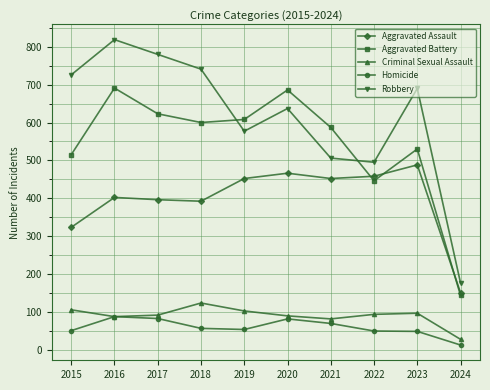

Between 2016 and 2023, which series saw the biggest shift?

Aggravated Battery